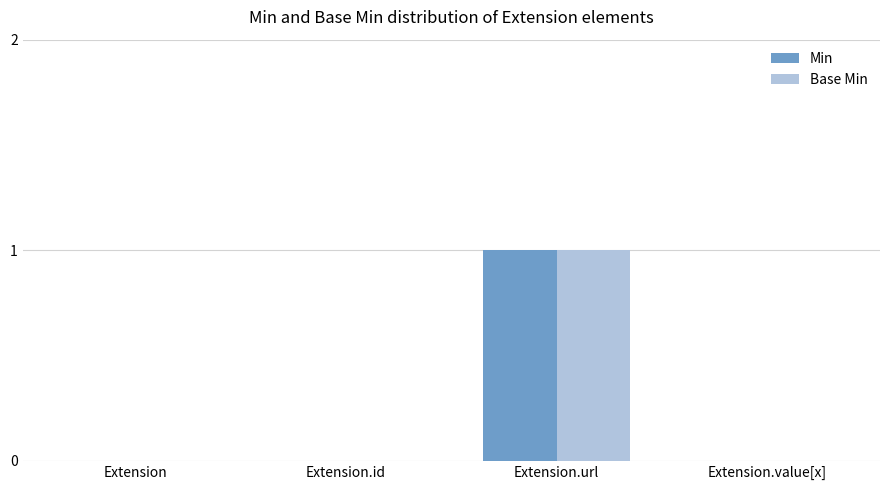

What is the sum of all Base Min values?

1